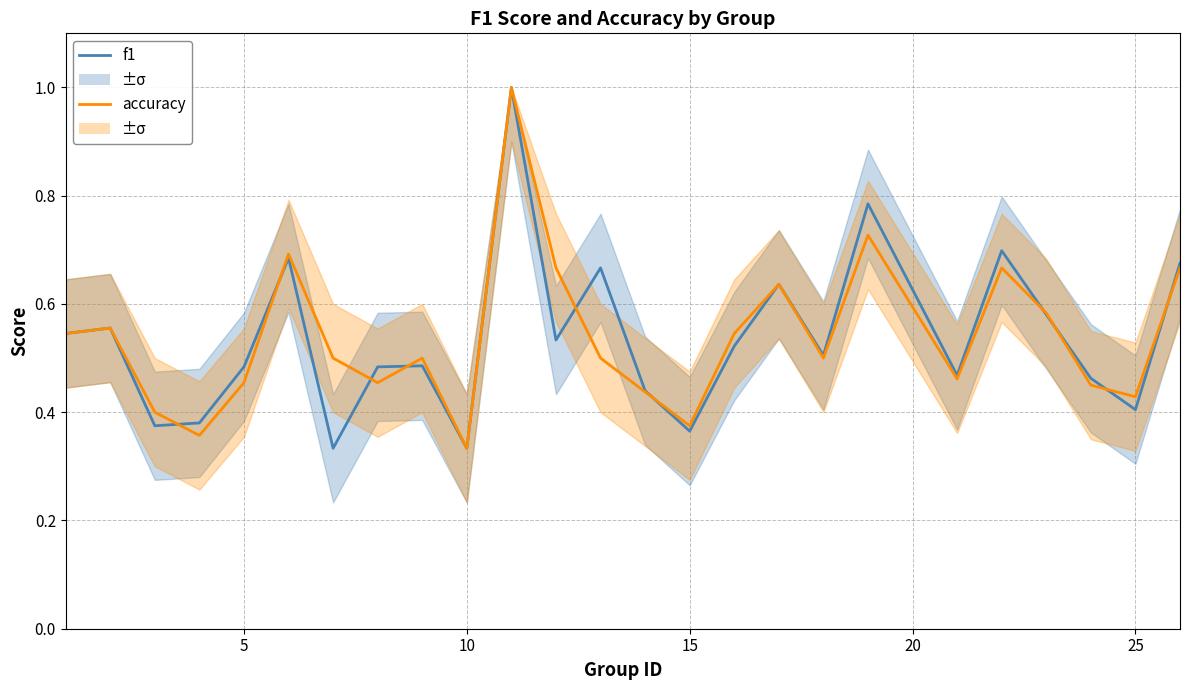

After their last crossing, which series has the higher values: accuracy or f1?

f1